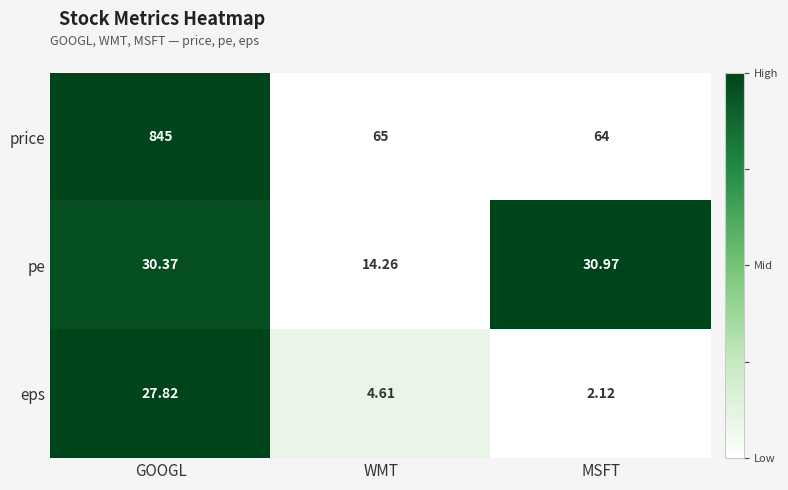

What is the difference between the highest and lowest values at MSFT?

61.9